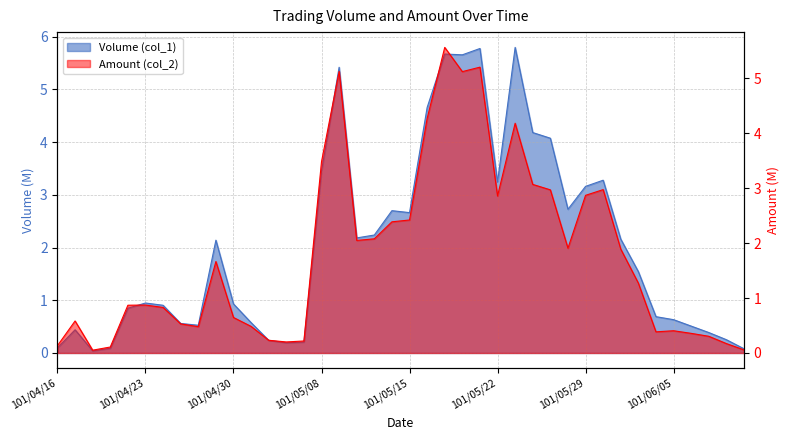

True or false: Volume (col_1) has a value of 1.2 at 101/05/16.

False